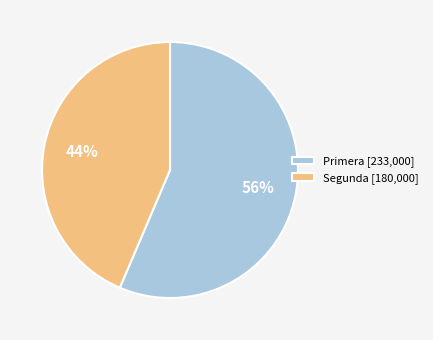

What is the ratio of the value at Primera [233,000] to the value at Segunda [180,000]?

1.3